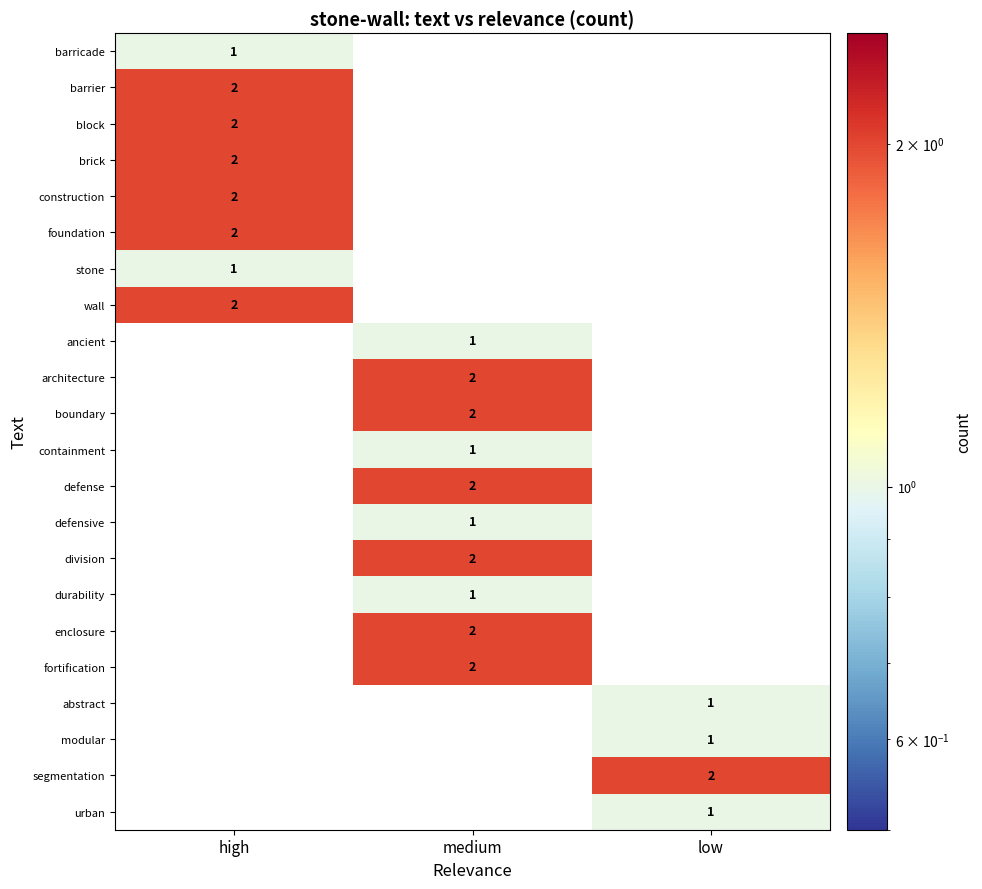

What is the maximum value shown in the chart?

2.0